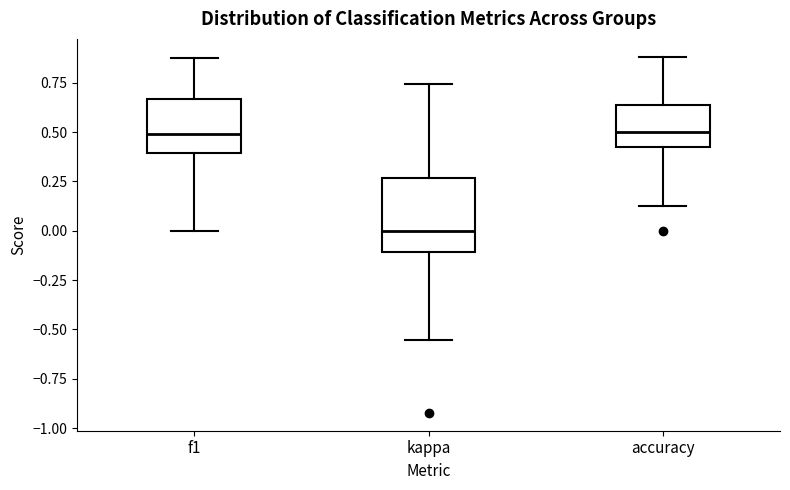

Which box is the tallest, from its lower edge to its upper edge?

kappa